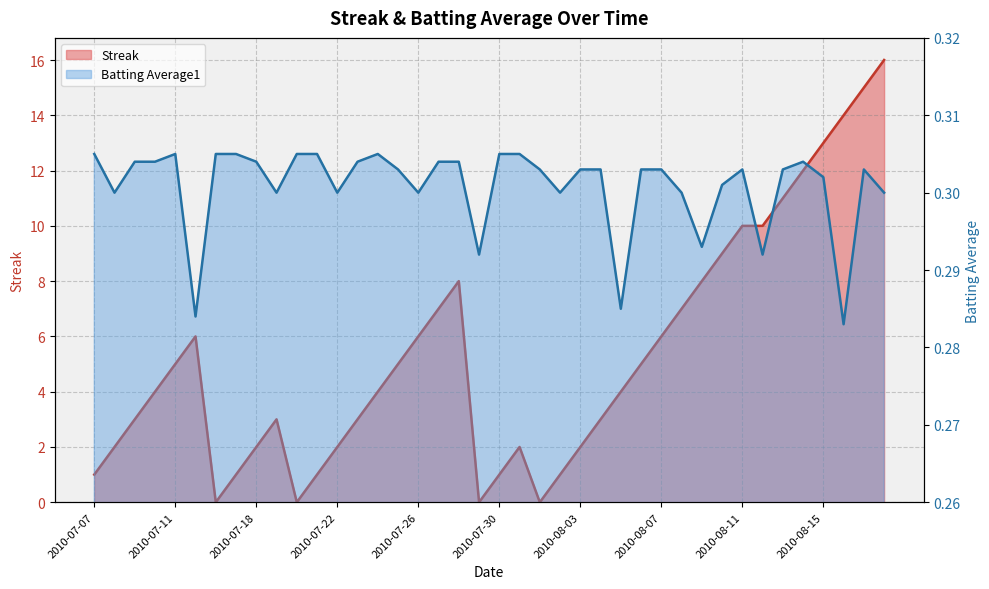

What is the sum of all Batting Average1 values?

12.0